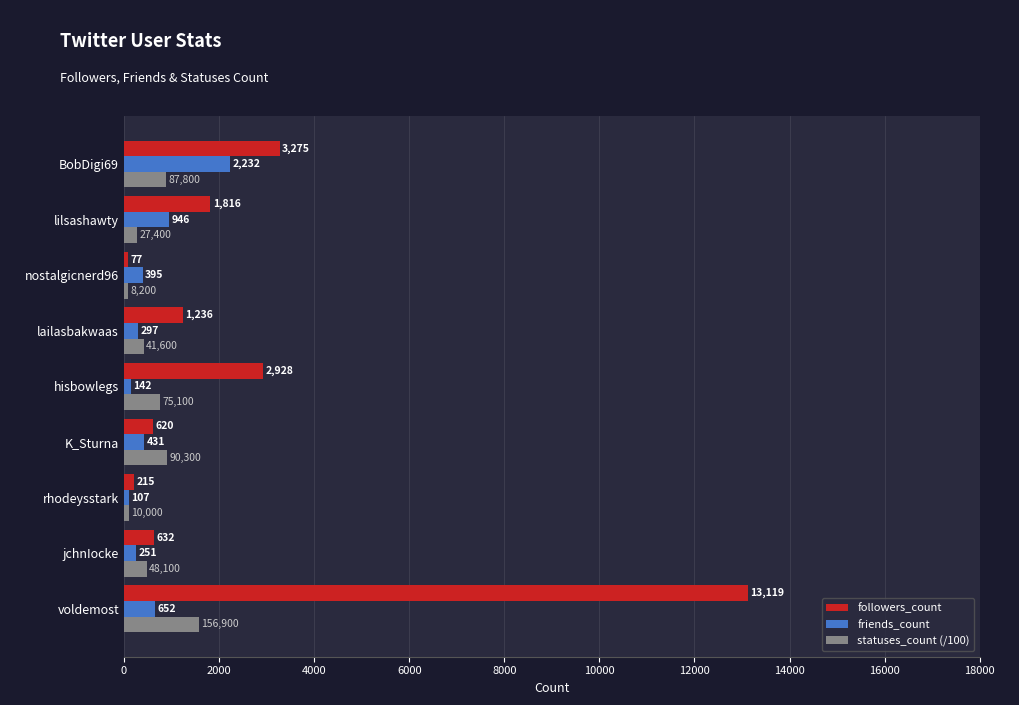

How many categories are shown in the chart?

9